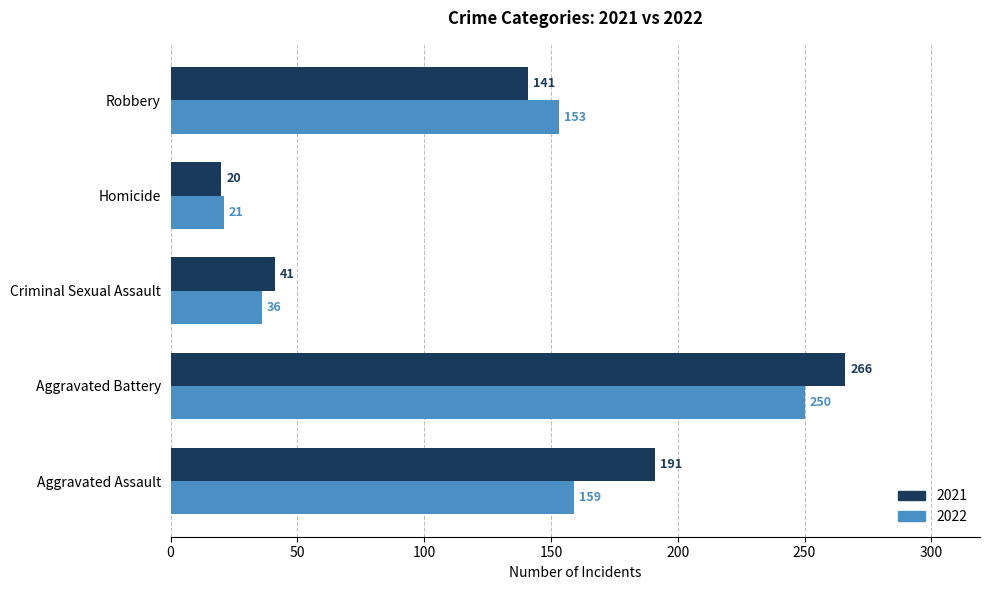

What is the minimum value for 2021?

20